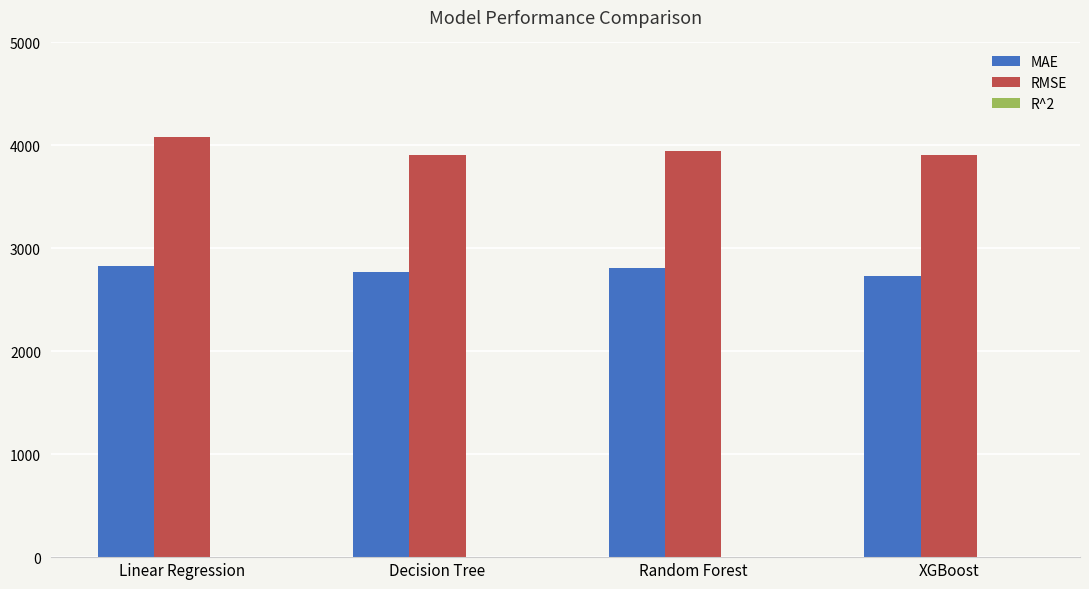

Which series has the largest total across all categories?

RMSE